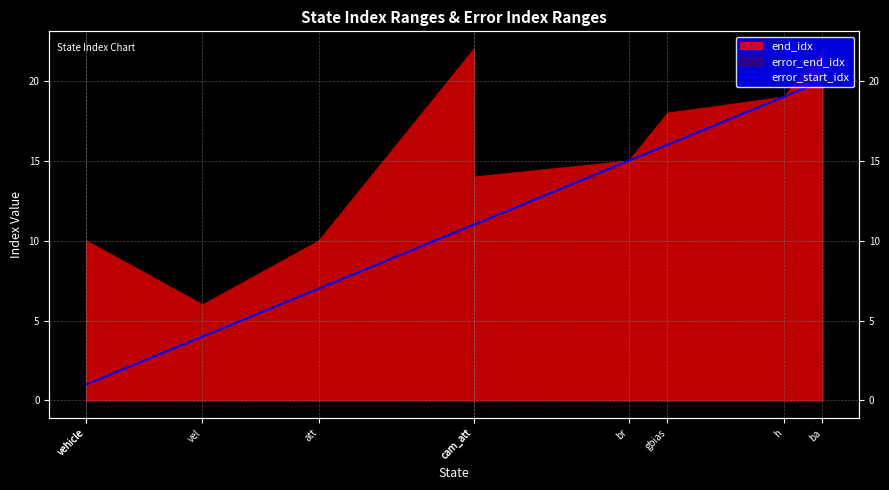

What is the change in value from gbias to h?

+3